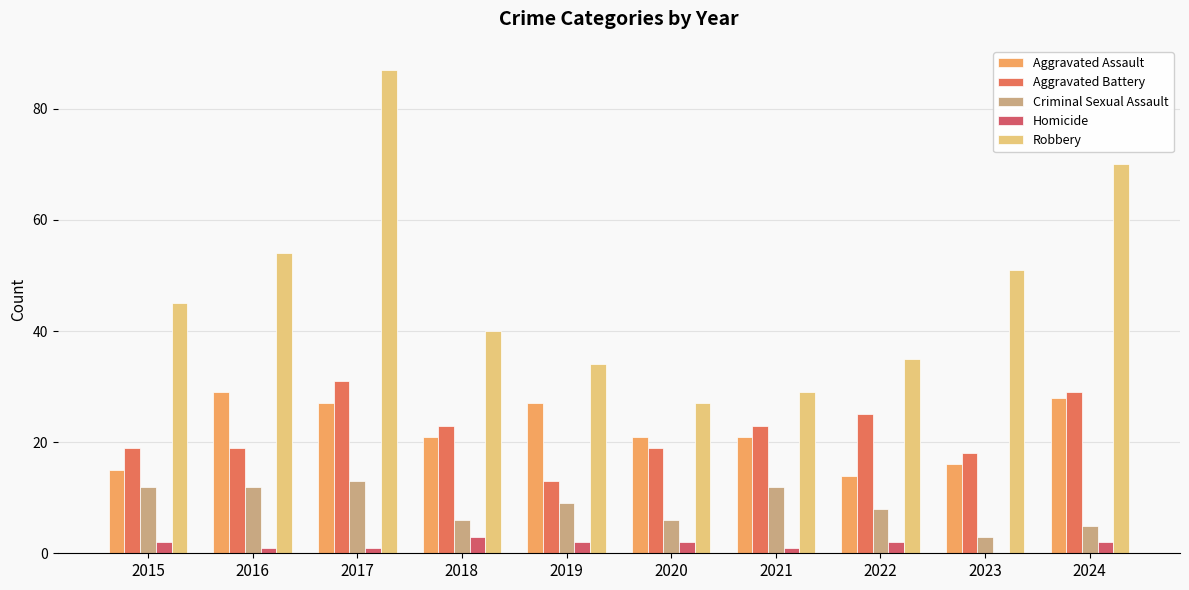

How many series are shown in this chart?

5